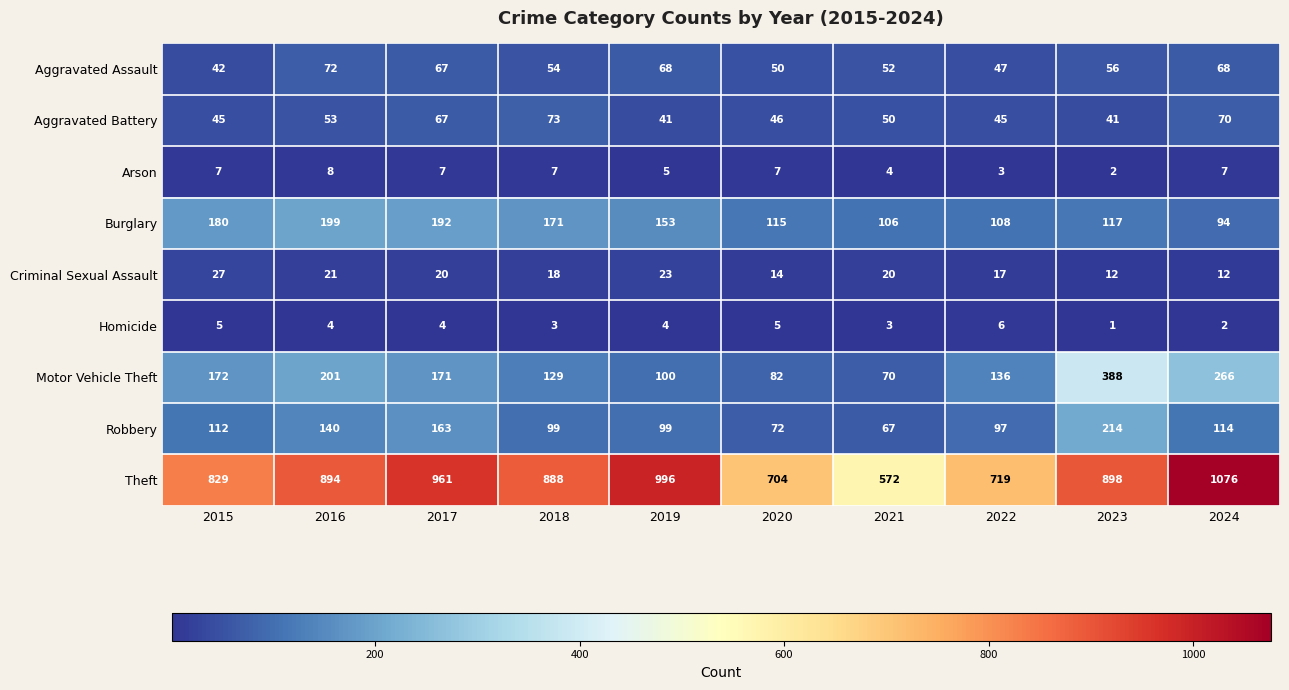

List the series in order of their peak value, lowest first.

Homicide, Arson, Criminal Sexual Assault, Aggravated Assault, Aggravated Battery, Burglary, Robbery, Motor Vehicle Theft, Theft